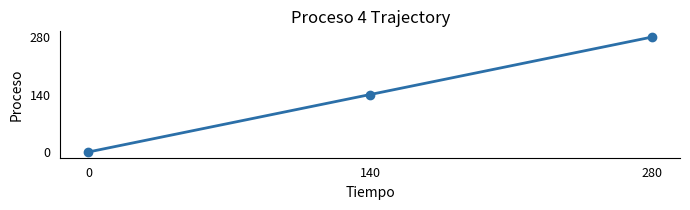

Rank the categories by value from lowest to highest.

0, 140, 280